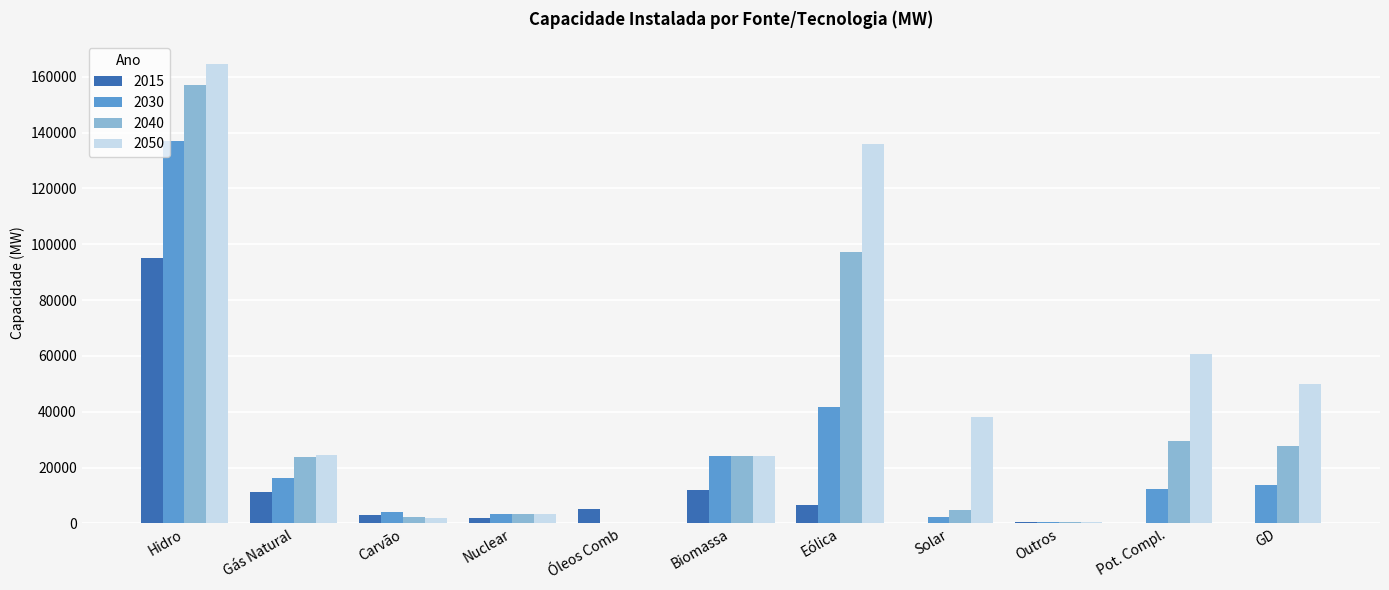

The 2050 series shows 490 at Outros. True or false?

True